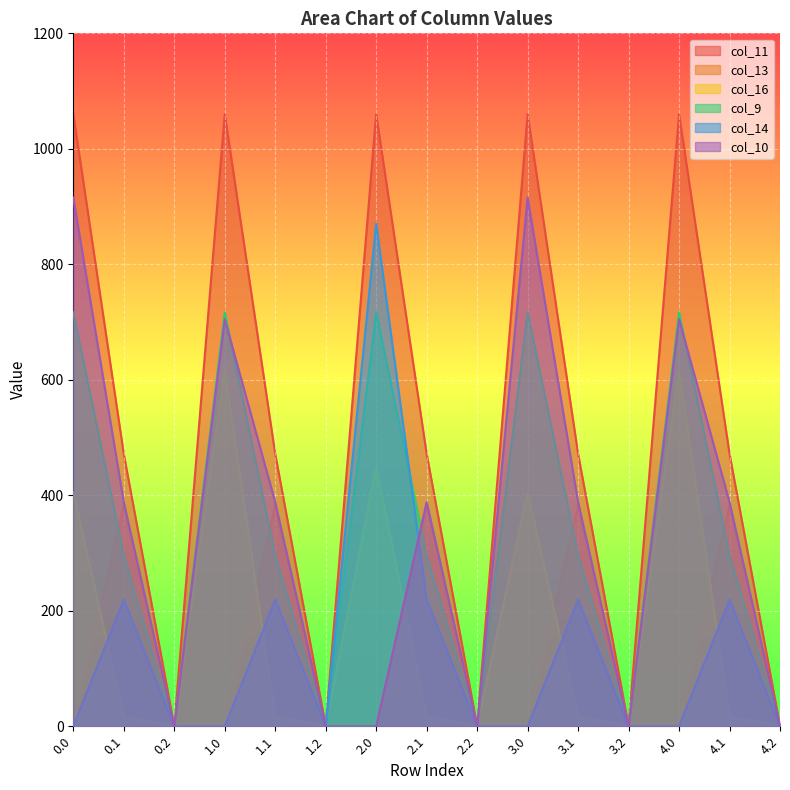

Which series has the largest total across all categories?

col_11